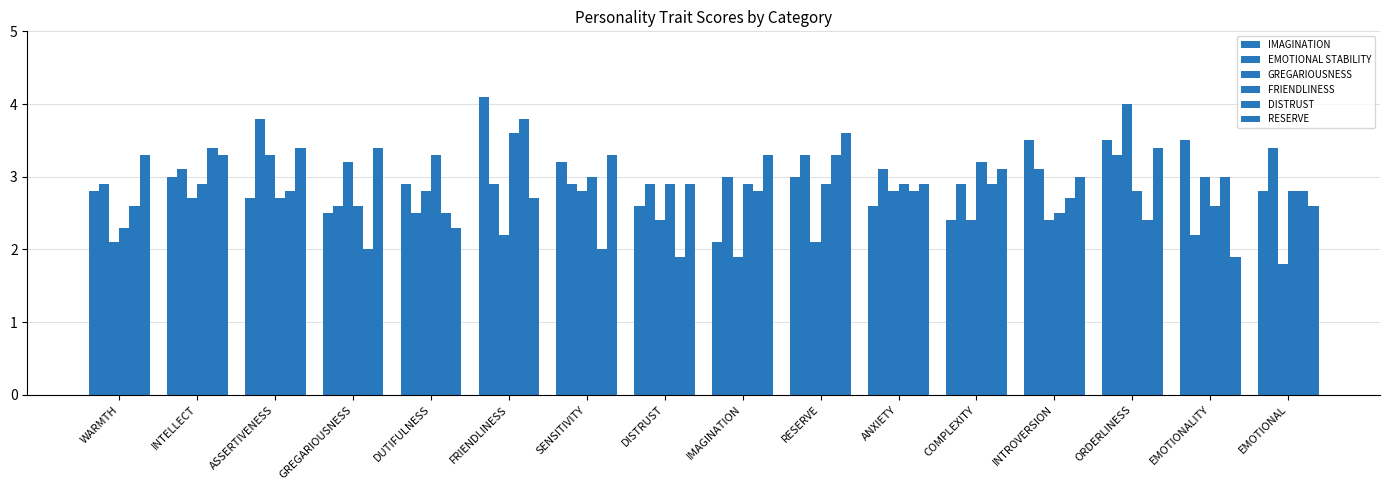

What is the minimum value for FRIENDLINESS?

2.3